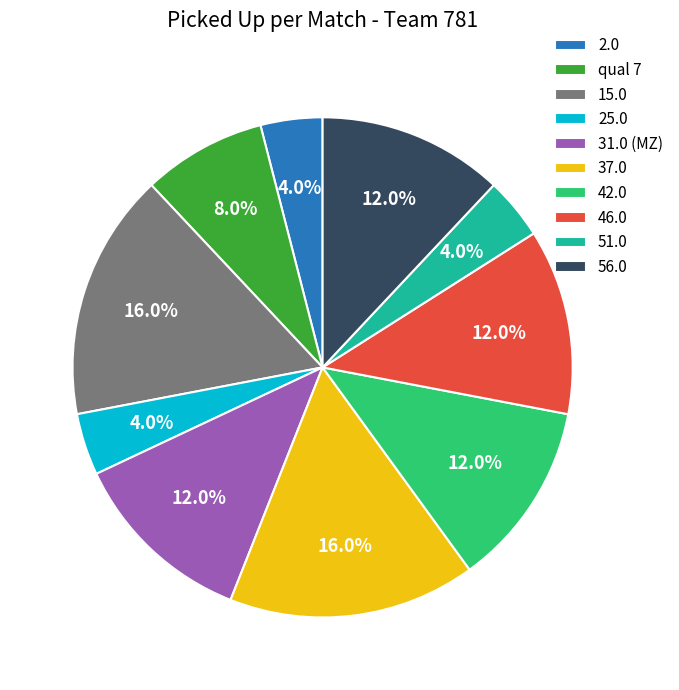

The 46.0 slice represents 12% of the pie. True or false?

True